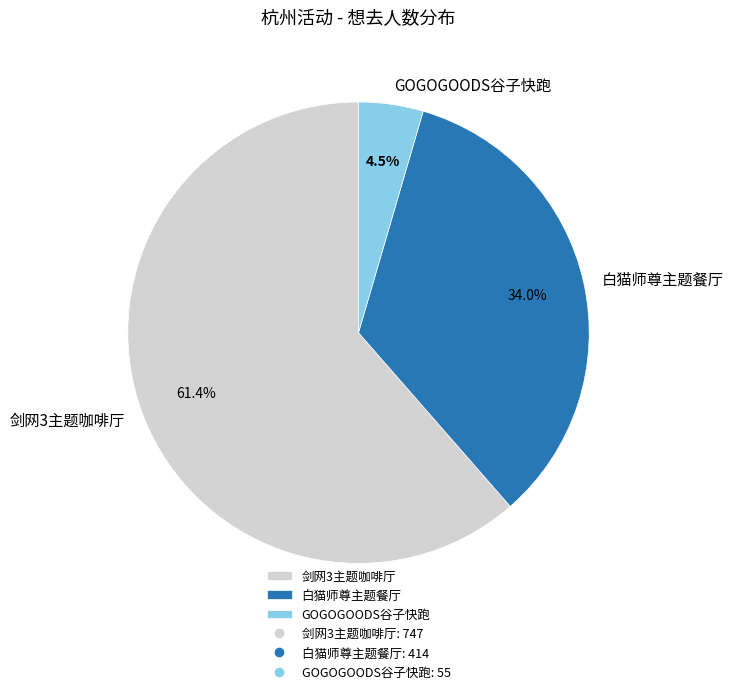

Rank the categories by value from lowest to highest.

GOGOGOODS谷子快跑, 白猫师尊主题餐厅, 剑网3主题咖啡厅